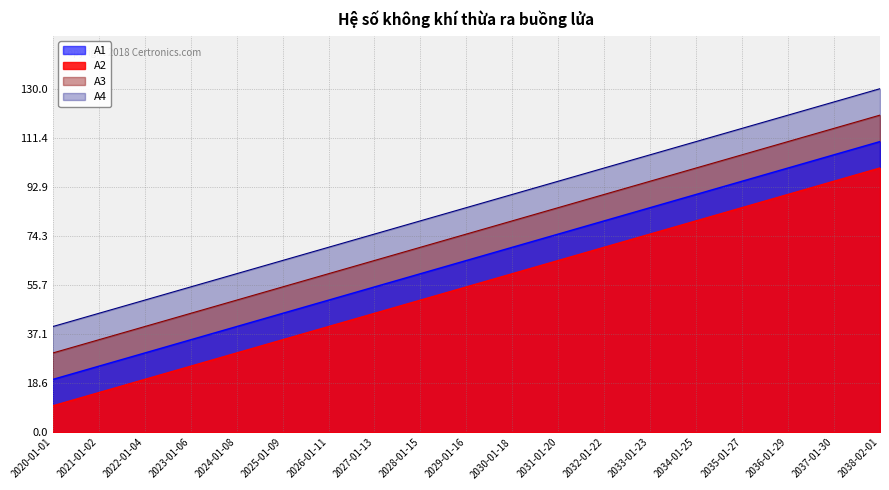

At which label does A1 first exceed 85?

2030-01-18